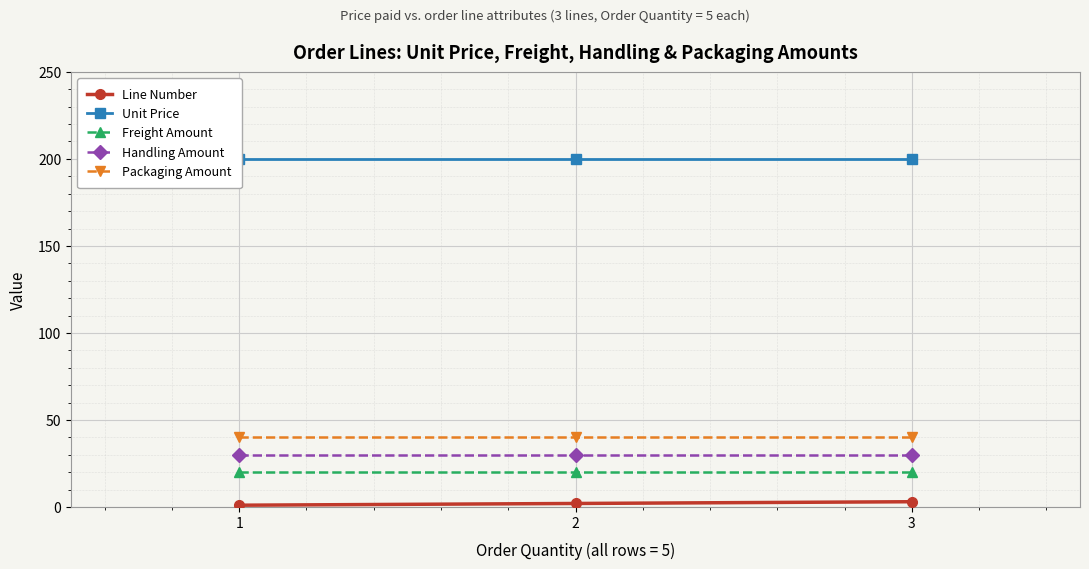

Which category has the highest value in the Handling Amount series?

1